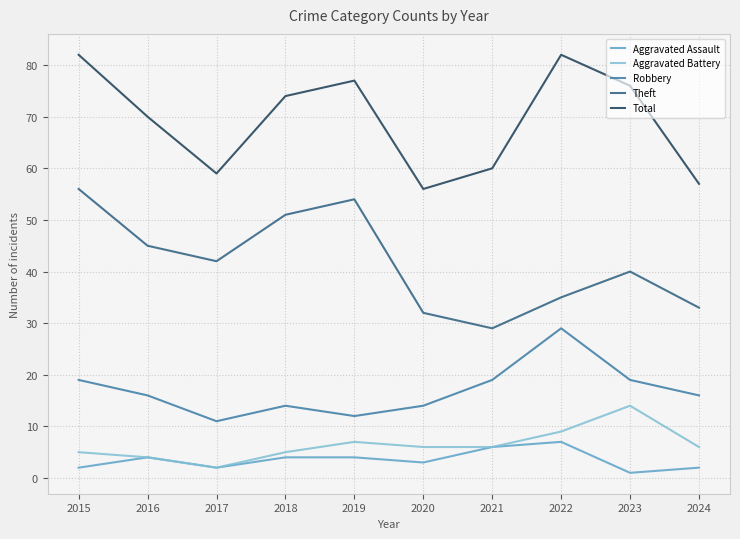

How many interior local peaks does the Robbery series have?

2